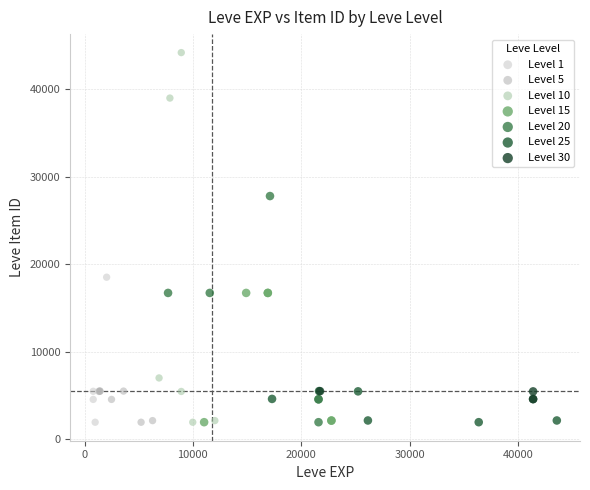

Which series reaches the maximum Y coordinate?

Level 10